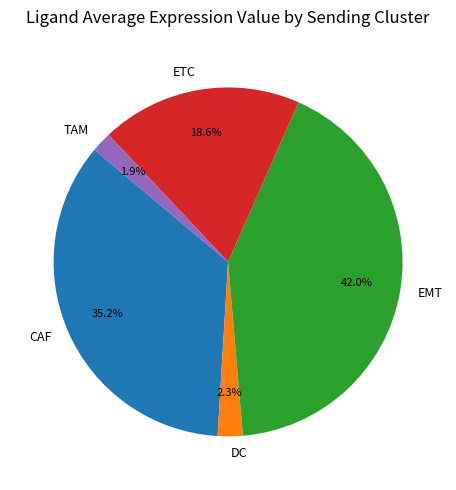

To the nearest percent, what is the combined percentage of CAF and EMT?

77%